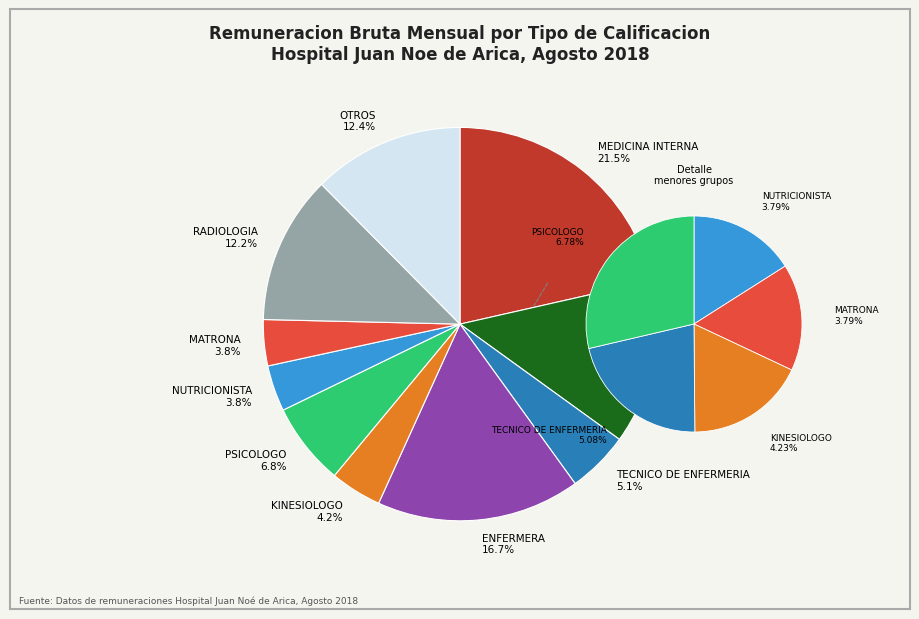

Is there a majority slice in this chart?

No